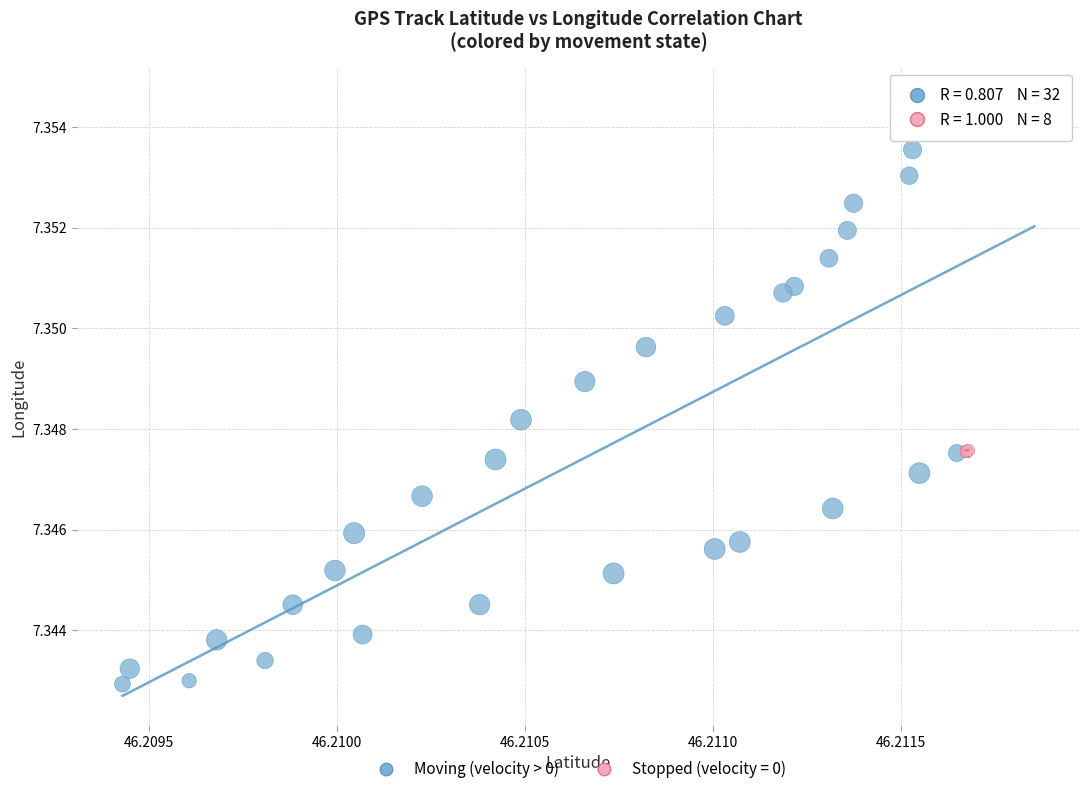

Which series has the largest Y range (max minus min)?

Moving (velocity > 0)